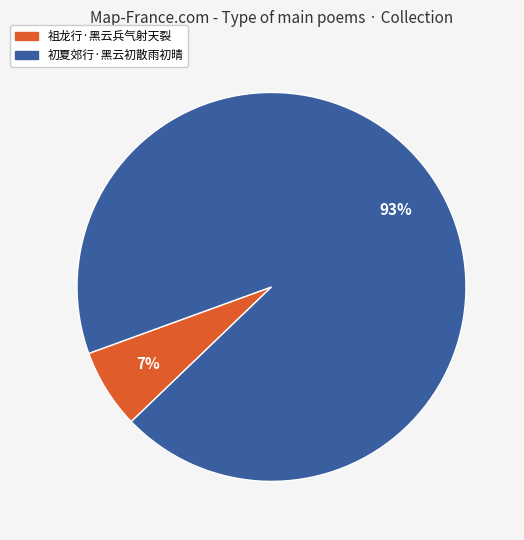

What percentage is the 初夏郊行·黑云初散雨初晴 slice, to the nearest percent?

93%